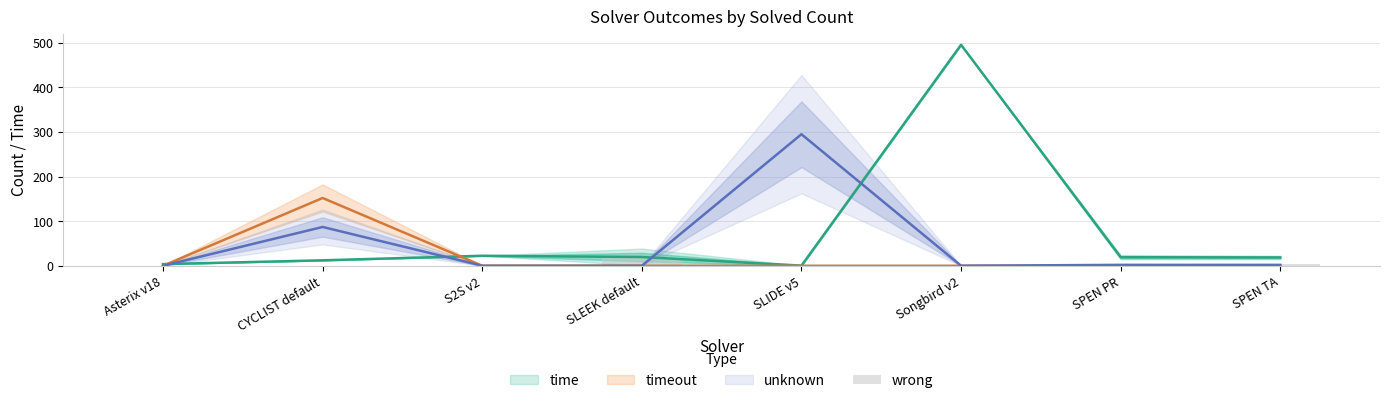

Which has a higher value, SPEN PR or CYCLIST default?

SPEN PR